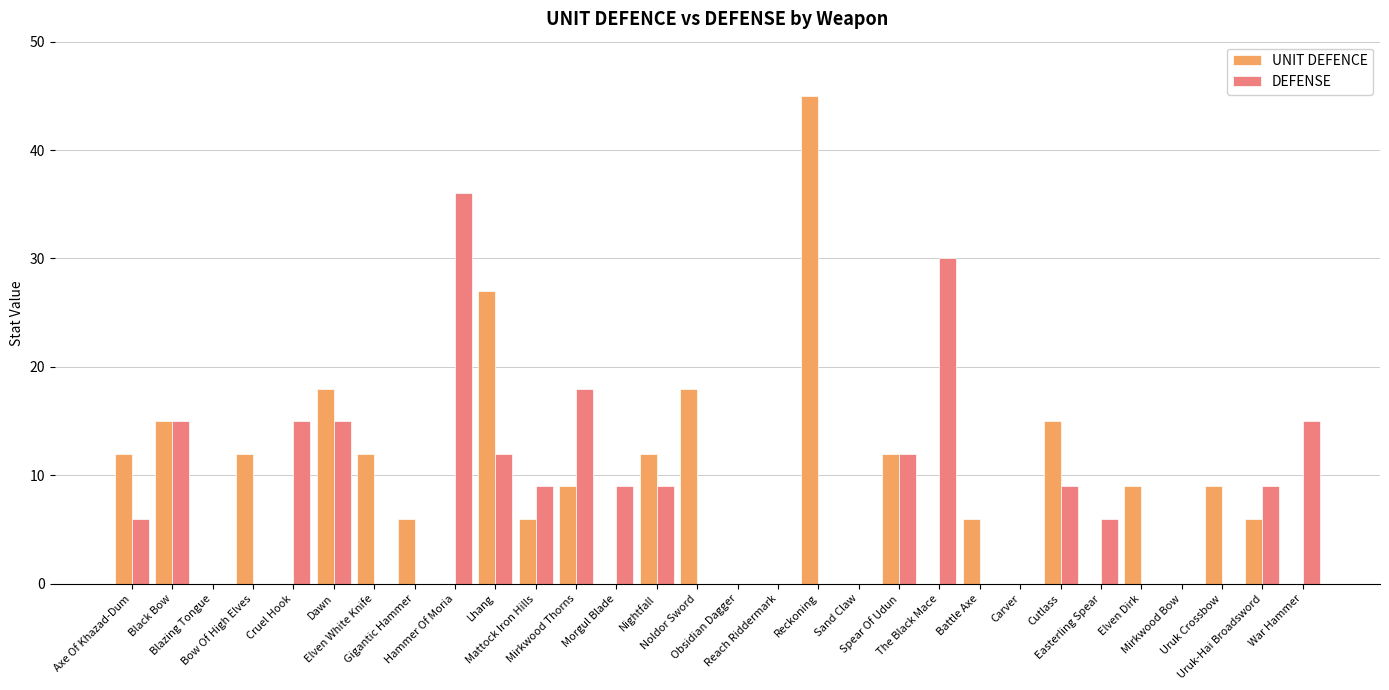

What is the sum of all UNIT DEFENCE values?

249